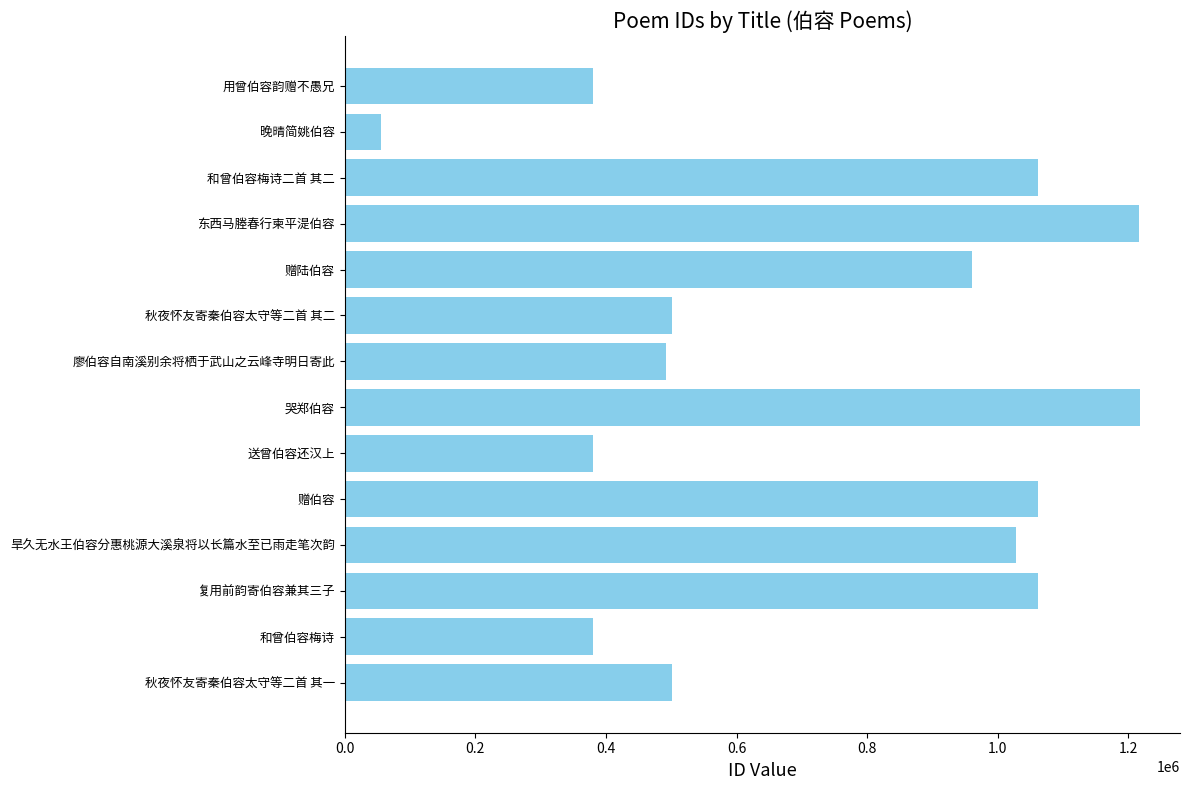

What is the minimum value shown in the chart?

55693